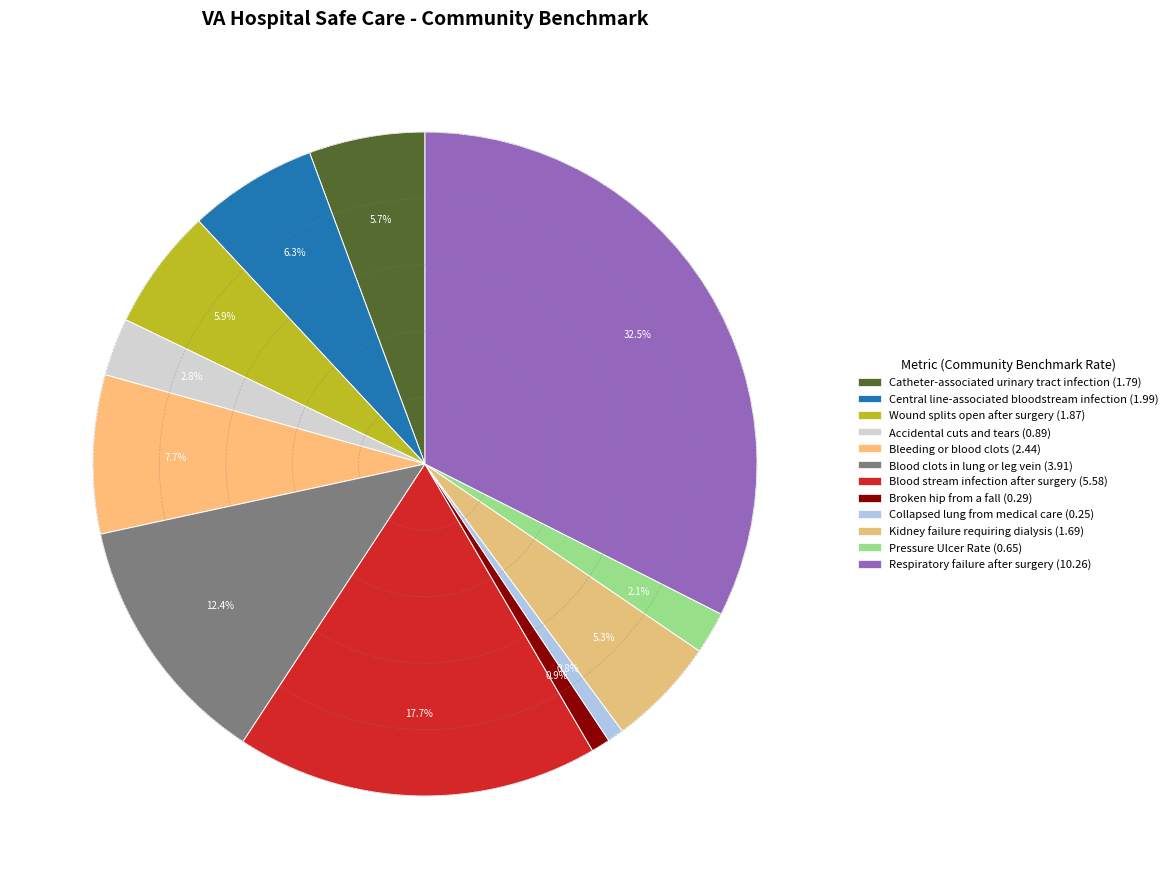

How many slices are in this pie chart?

12